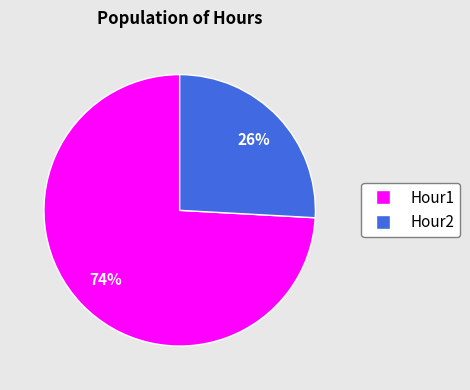

To the nearest percent, what is the difference between the largest and smallest slice percentages?

48%